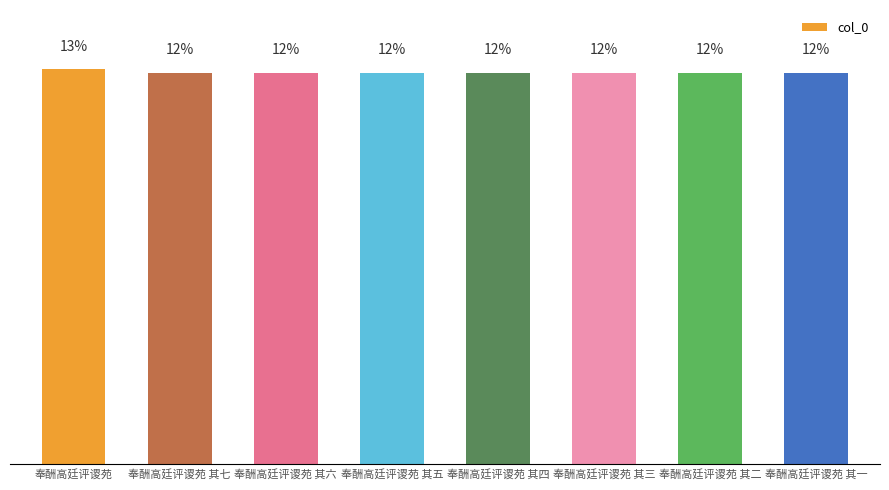

Does the chart contain any negative values?

No